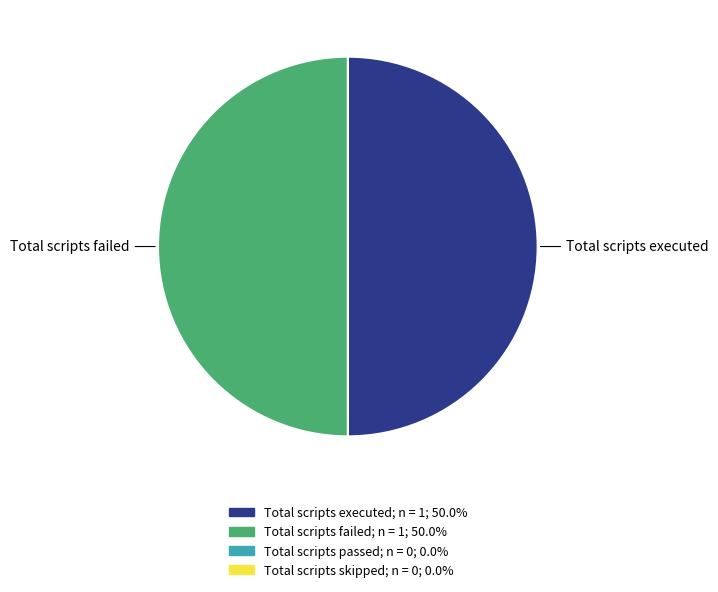

Approximately how many times larger is the value at Total scripts executed compared to Total scripts failed?

1.0